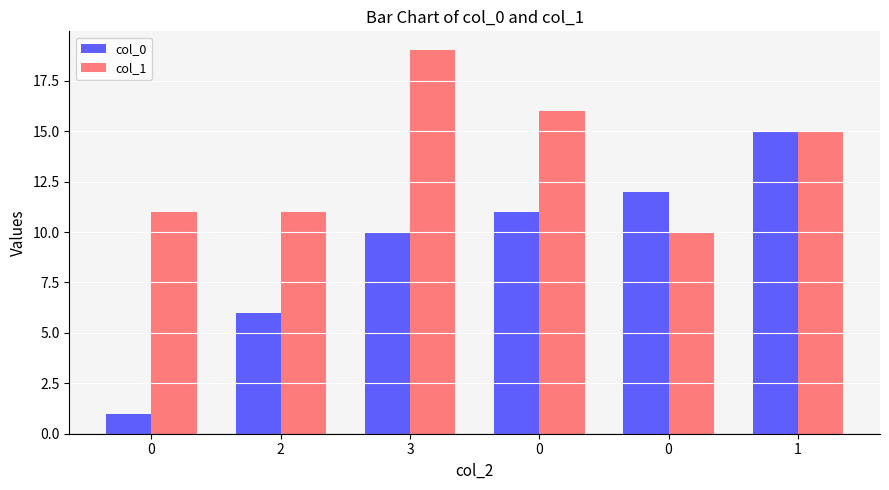

Reading left to right, what are all the values shown in this chart?

col_0: 0=1	2=6	3=10	0=11	0=12	1=15
col_1: 0=11	2=11	3=19	0=16	0=10	1=15